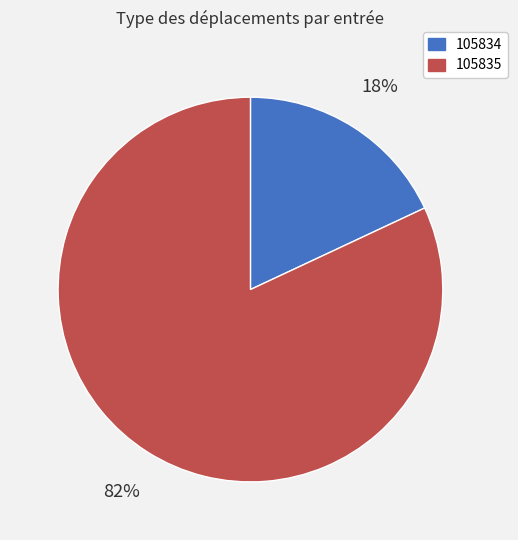

To the nearest percent, what is the combined percentage of 105835 and 105834?

100%